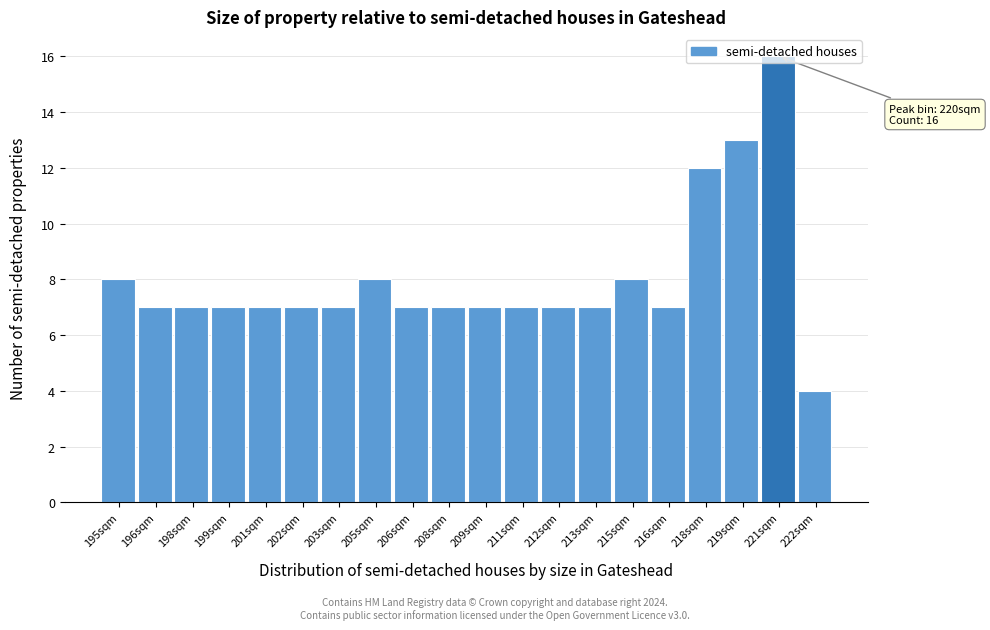

What value does the data have at 222sqm, to the nearest 5?

5